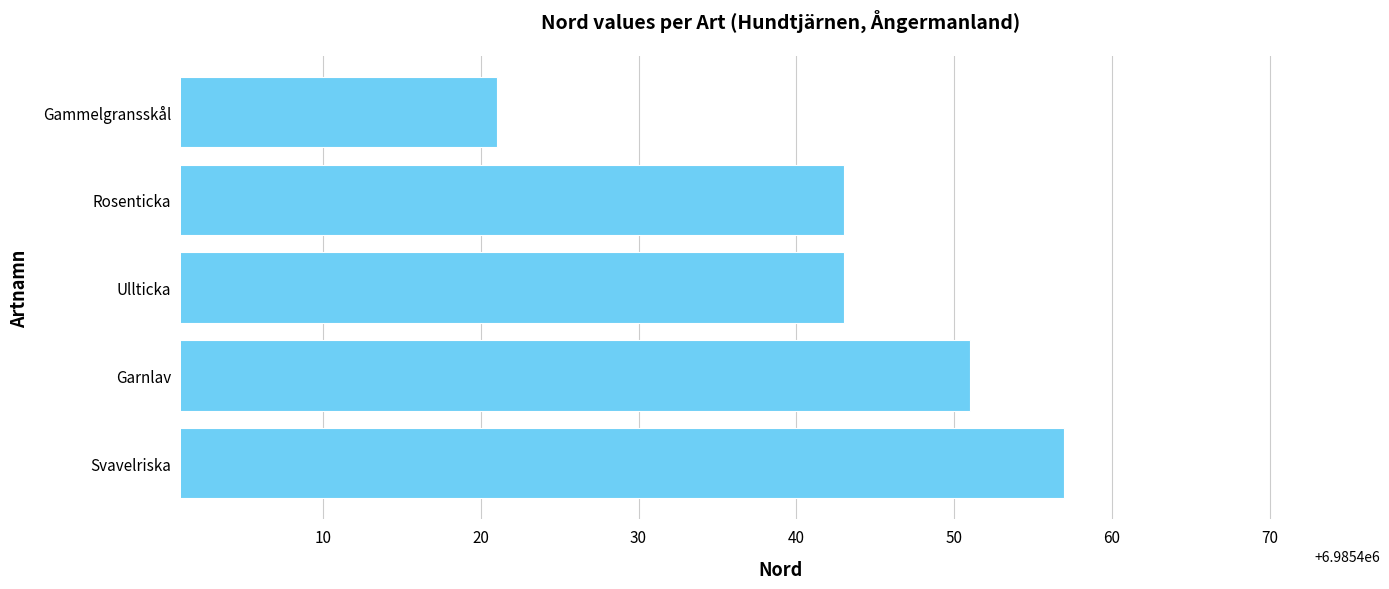

Reading bottom to top, extract all data points from this chart.

6985457	6985451	6985443	6985443	6985421